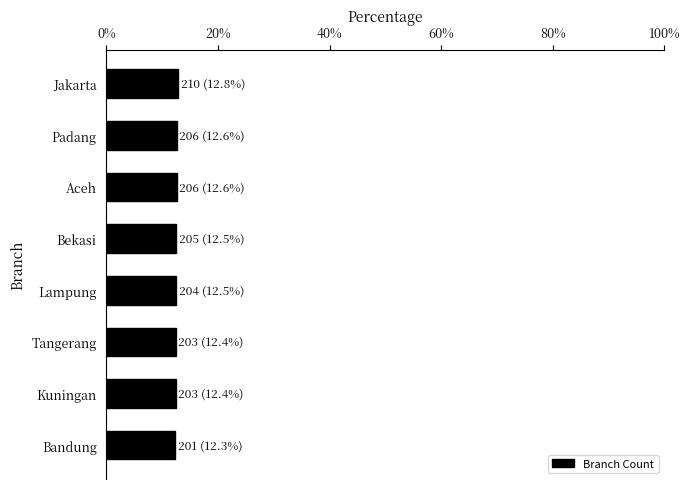

What is the minimum value shown in the chart?

12.3